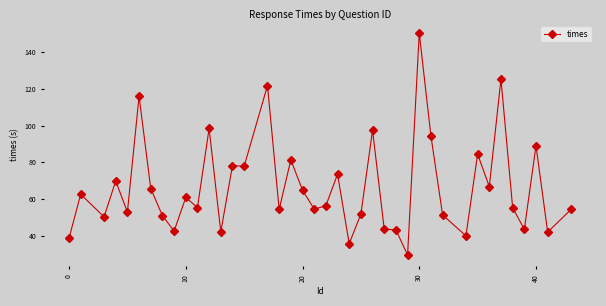

How many distinct data groups are displayed?

1